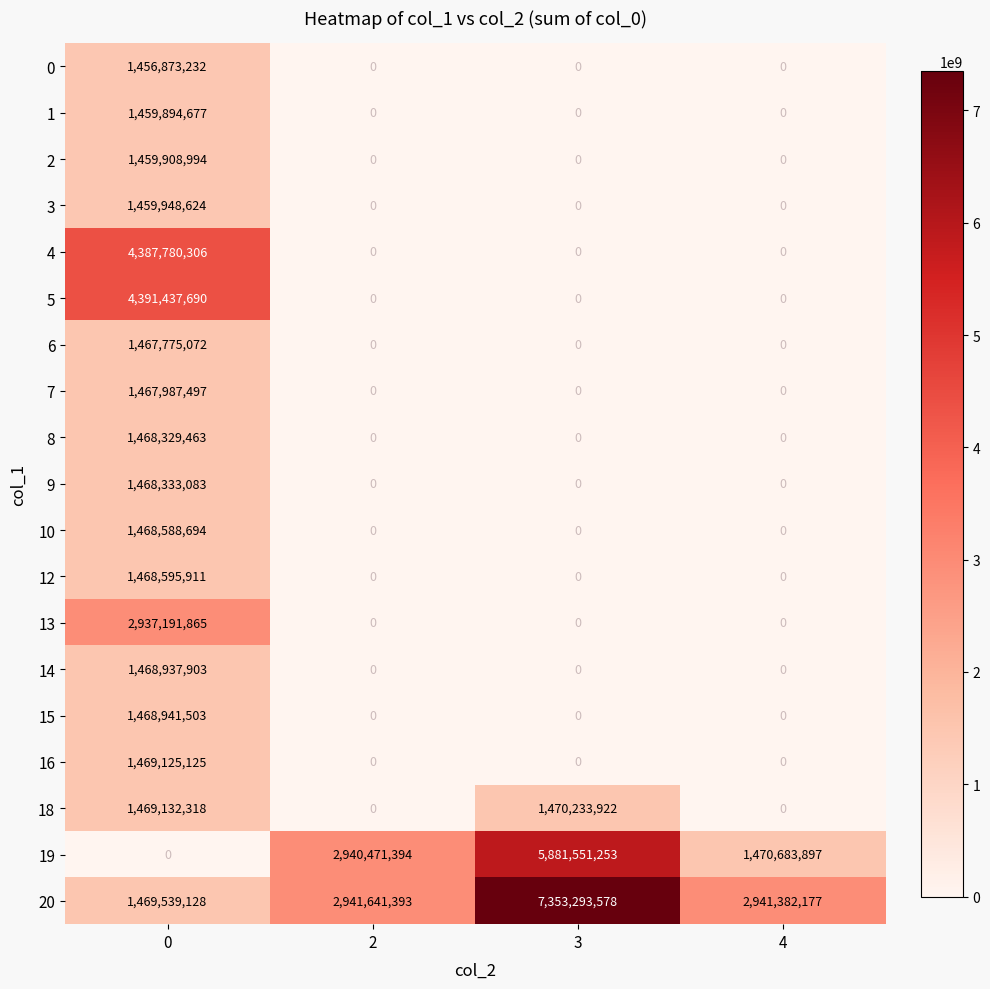

What is the spread (max minus min) of values at 2?

2941641393